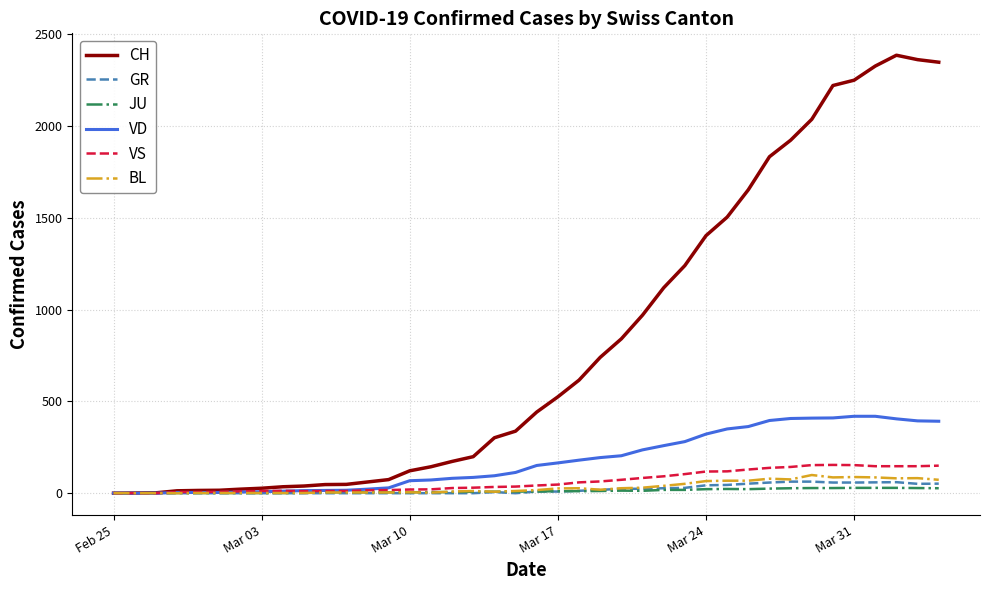

What is the greatest value displayed?

2386